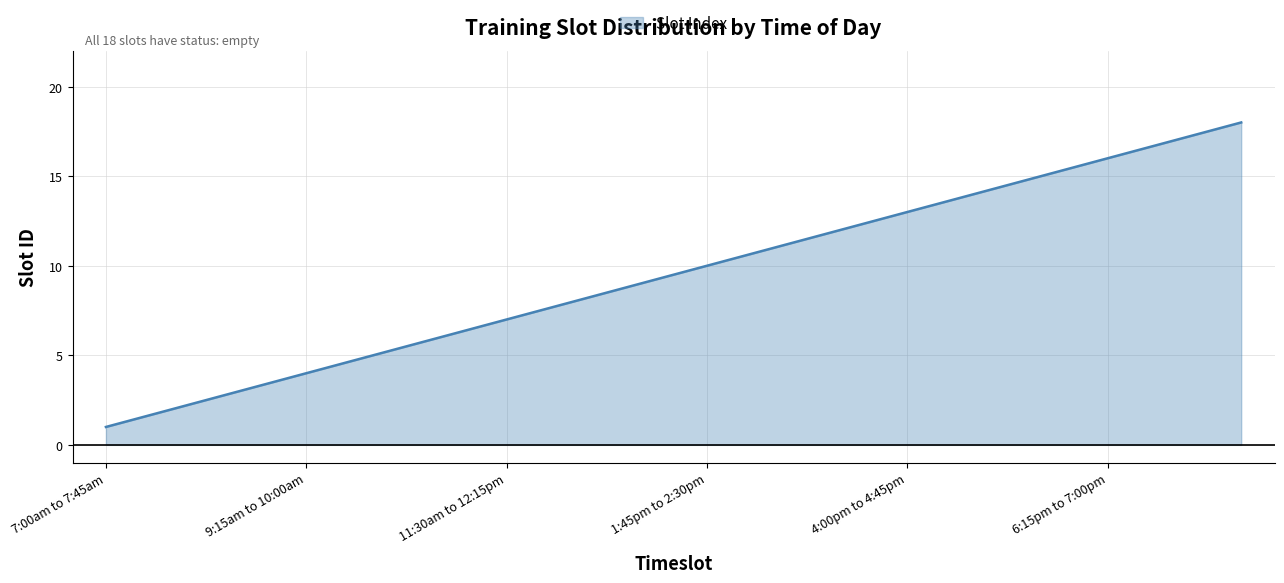

Does the chart have visible grid lines?

Yes